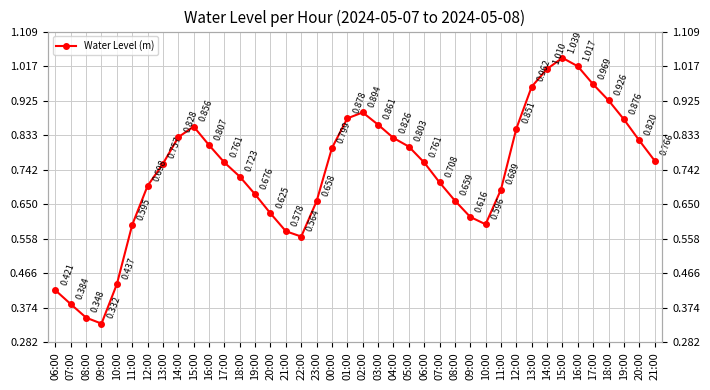

What is the label of the 9th point from the right?

13:00